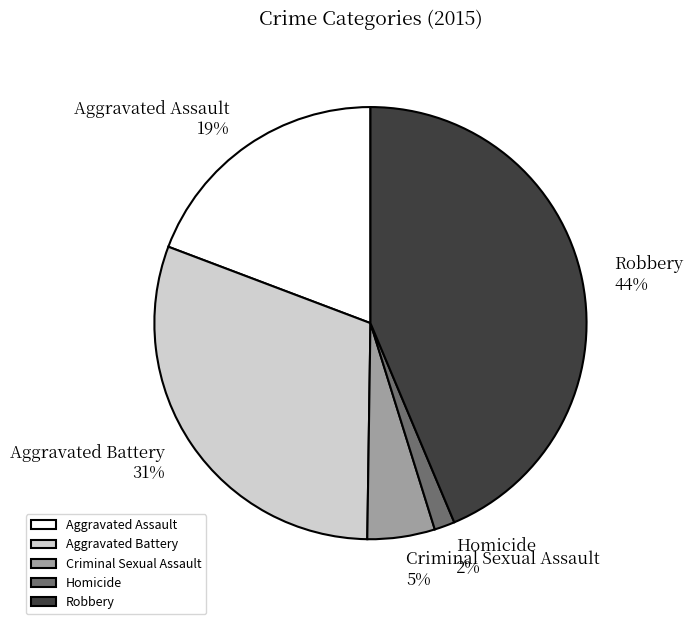

Rank the categories by value from highest to lowest.

Robbery, Aggravated Battery, Aggravated Assault, Criminal Sexual Assault, Homicide